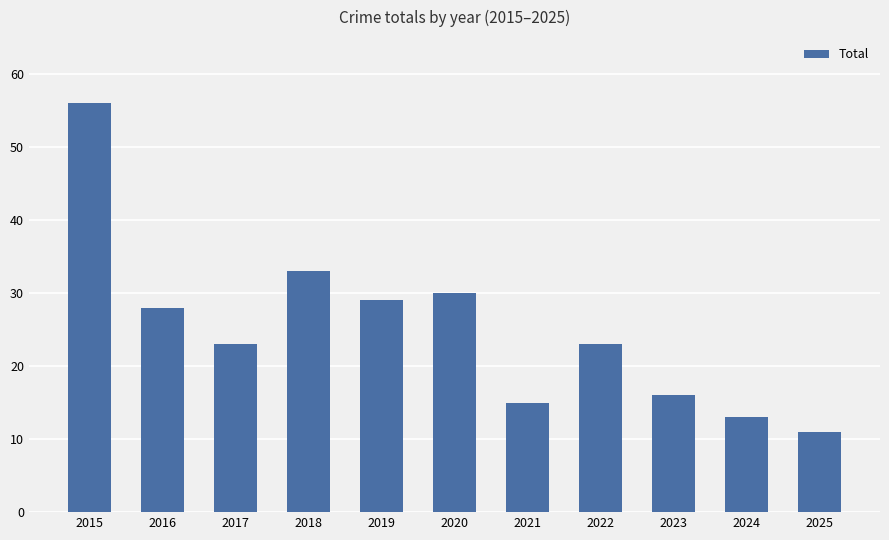

Where is the data nearest to the value 33?

2018